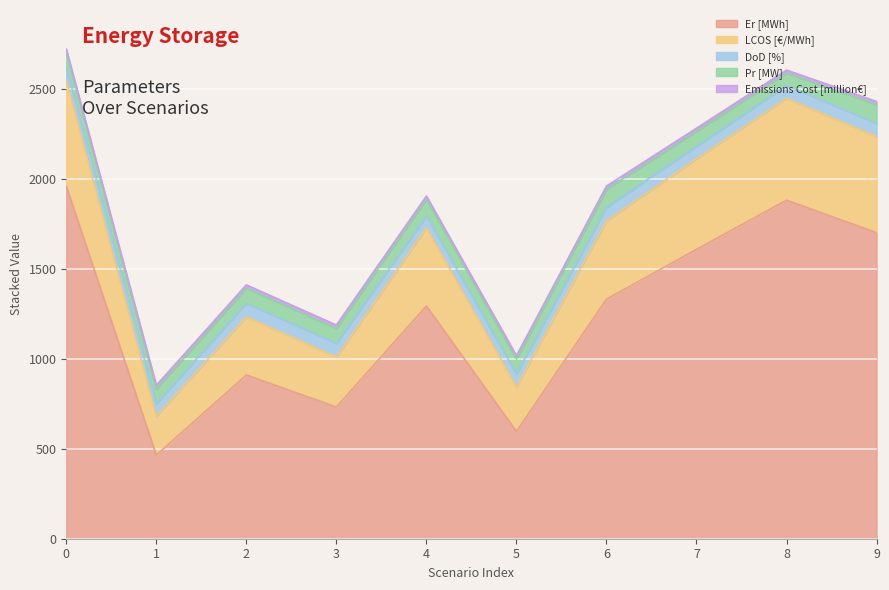

What is the average value of the LCOS [€/MWh] series?

413.7